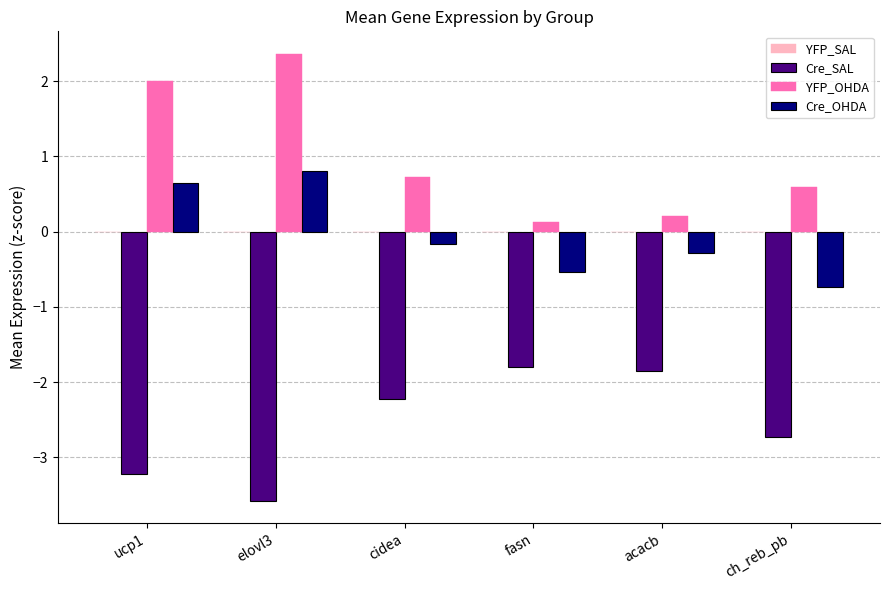

At which category does the chart reach its peak across all series?

elovl3